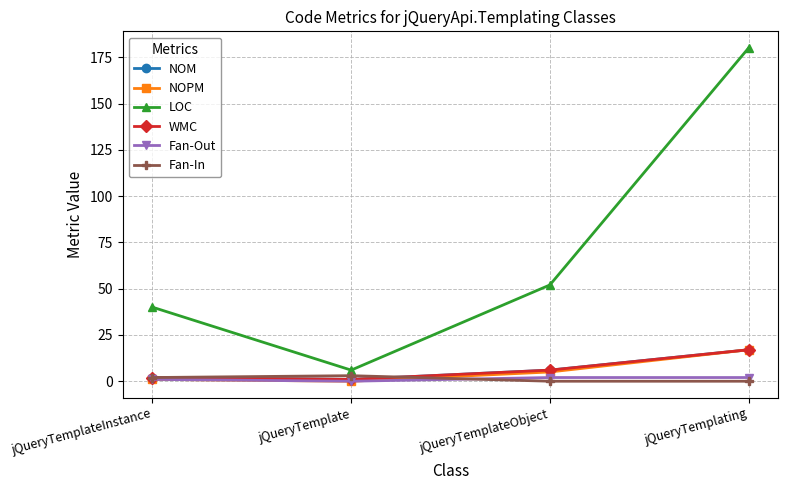

At which category does NOPM reach its first local valley?

jQueryTemplate